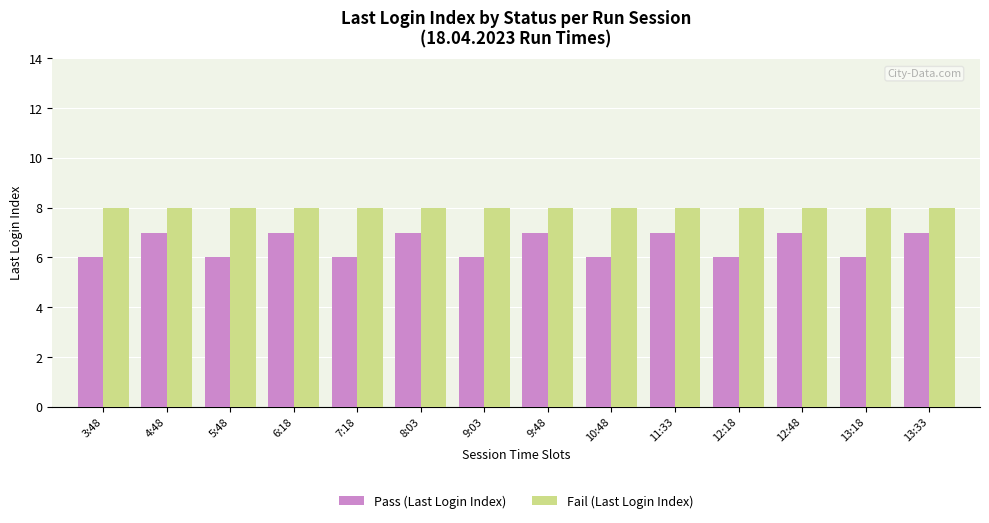

Count the number of data series in this chart.

2